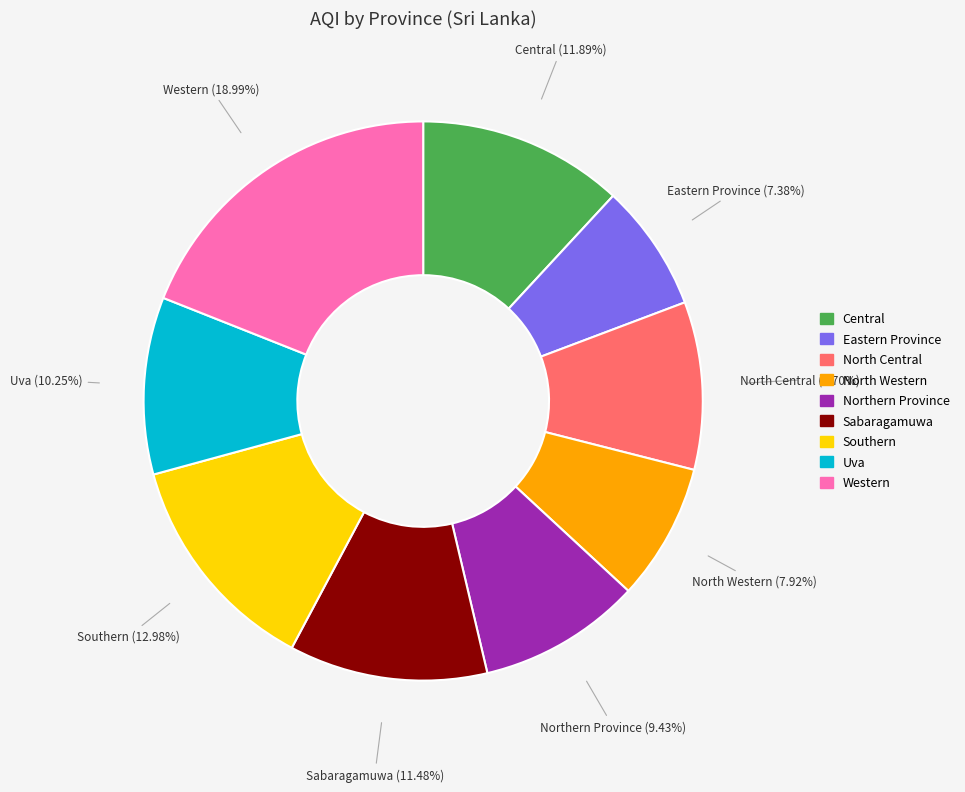

To the nearest percent, what is the combined percentage of Sabaragamuwa and Eastern Province?

19%